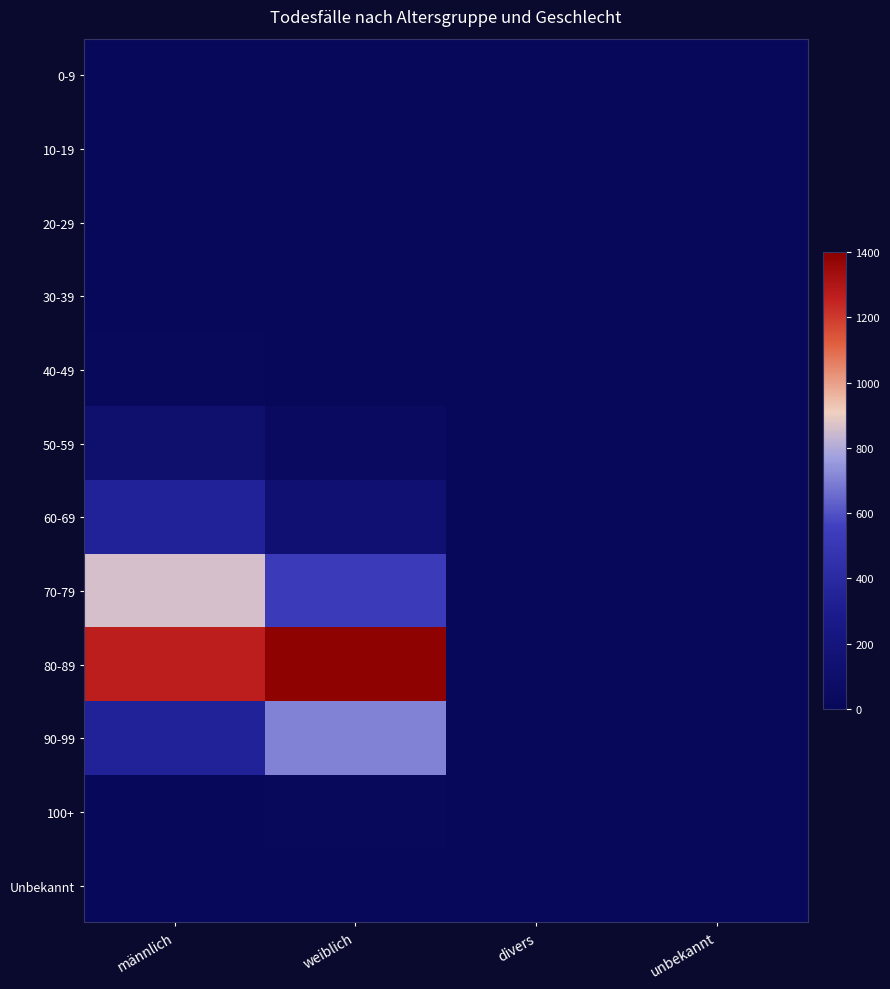

Which series has the largest total across all categories?

80-89